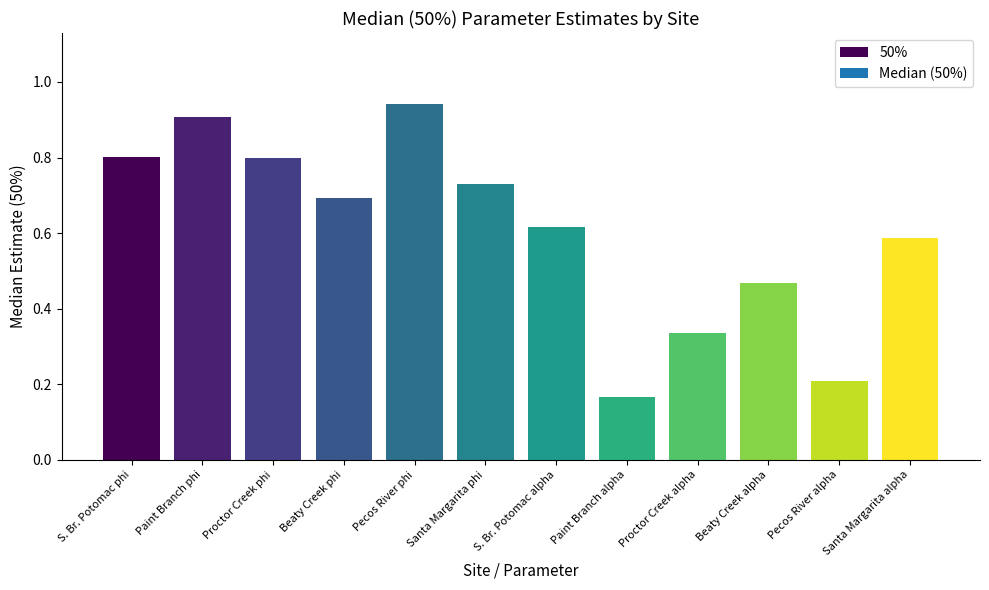

The value at Beaty Creek phi is 0.2. True or false?

False